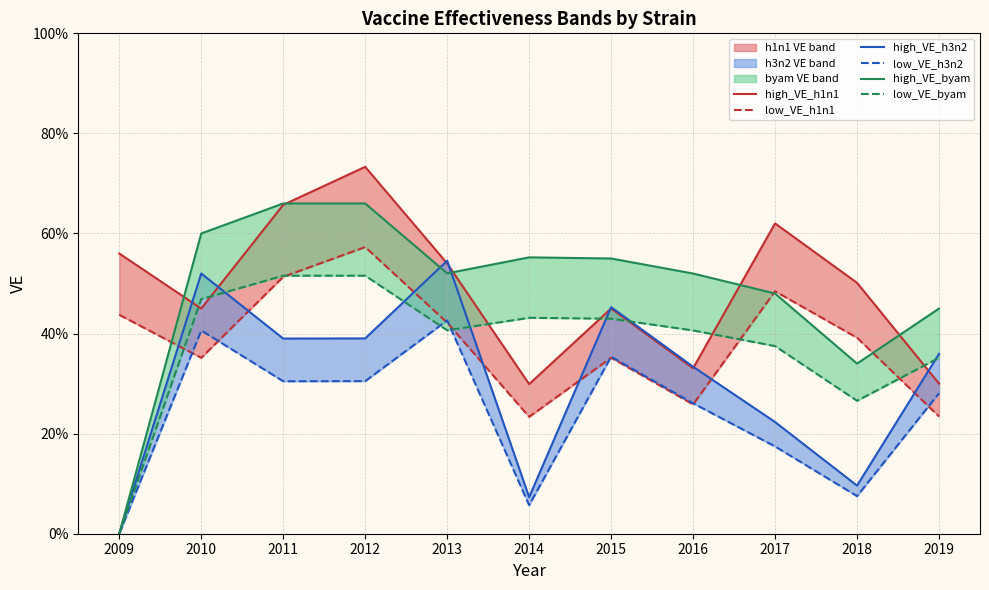

Is the value of high_VE_h1n1 at 2012 greater than the value of low_VE_byam at 2018?

Yes